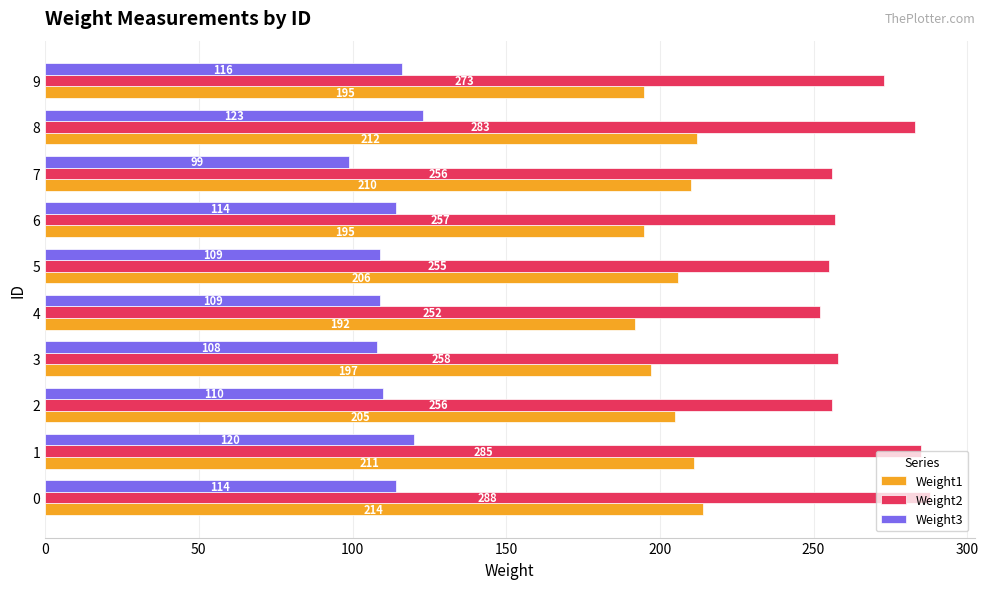

What value does the Weight2 series have at 6, to the nearest 10?

260